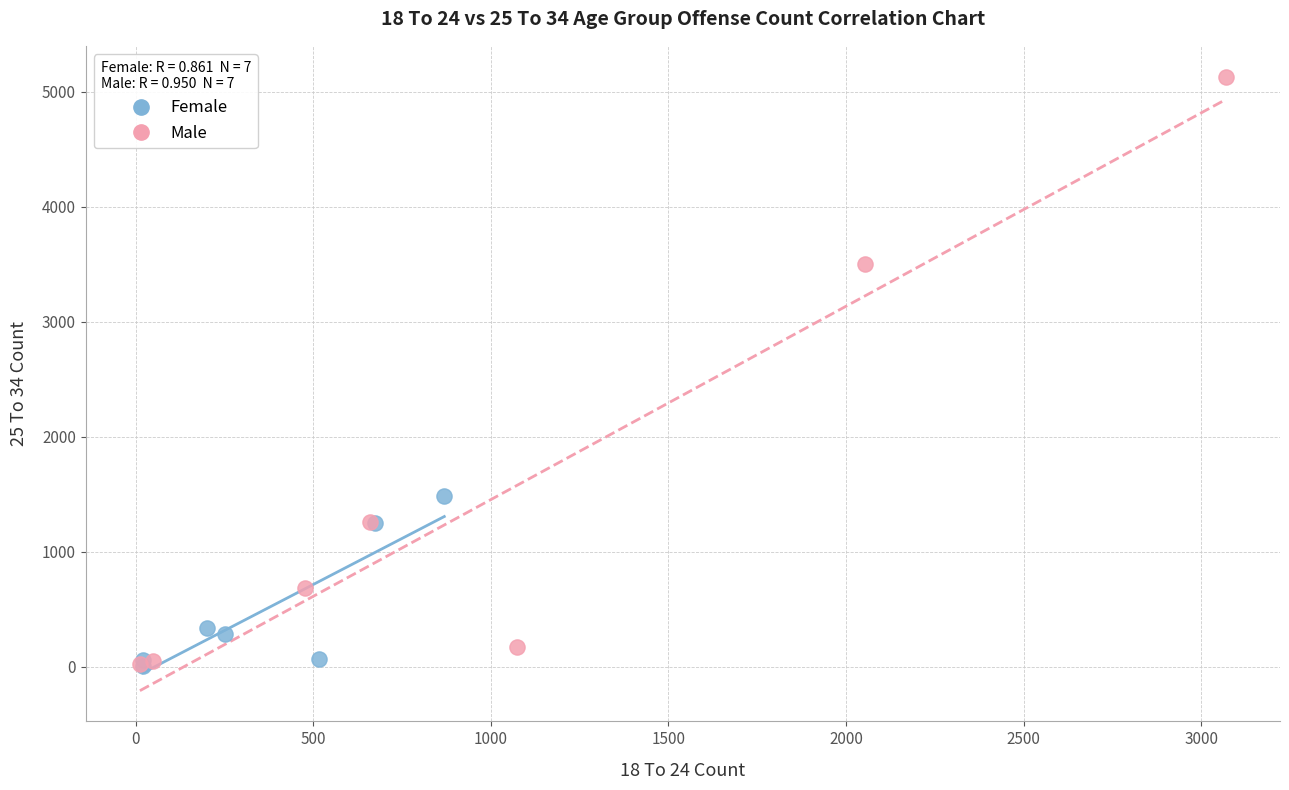

Which series has the widest spread of Y values?

Male